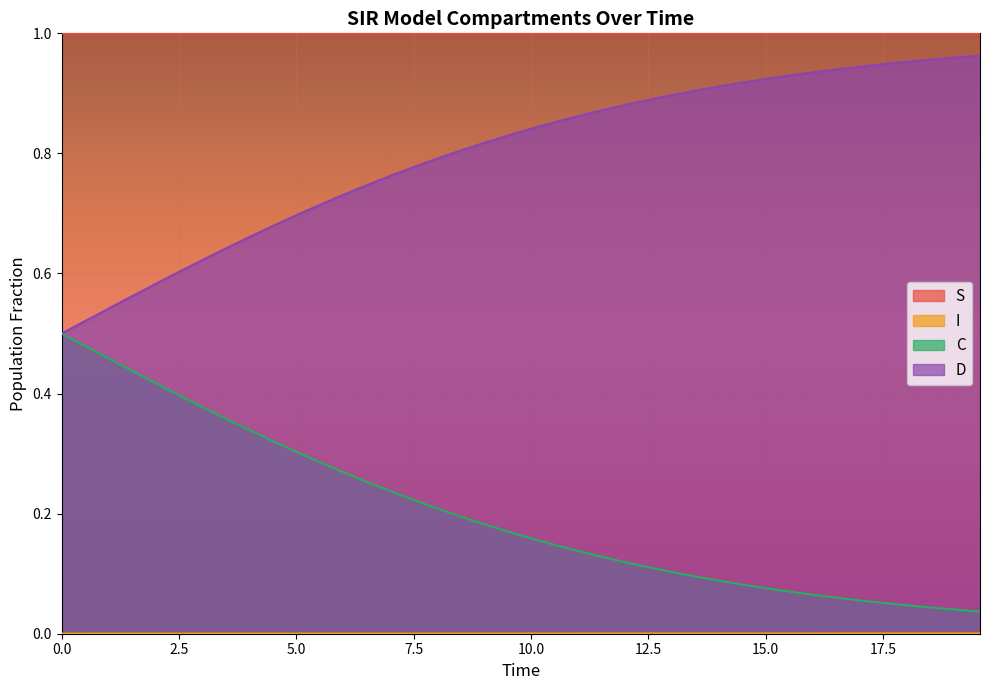

Which series has the largest total across all categories?

S